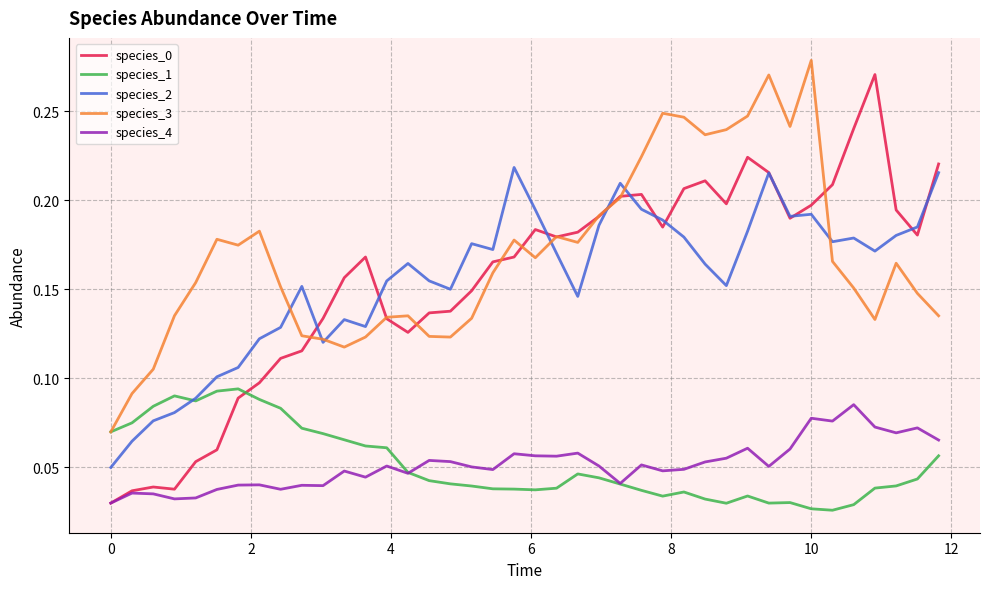

True or false: species_4 and species_2 intersect in this chart.

False